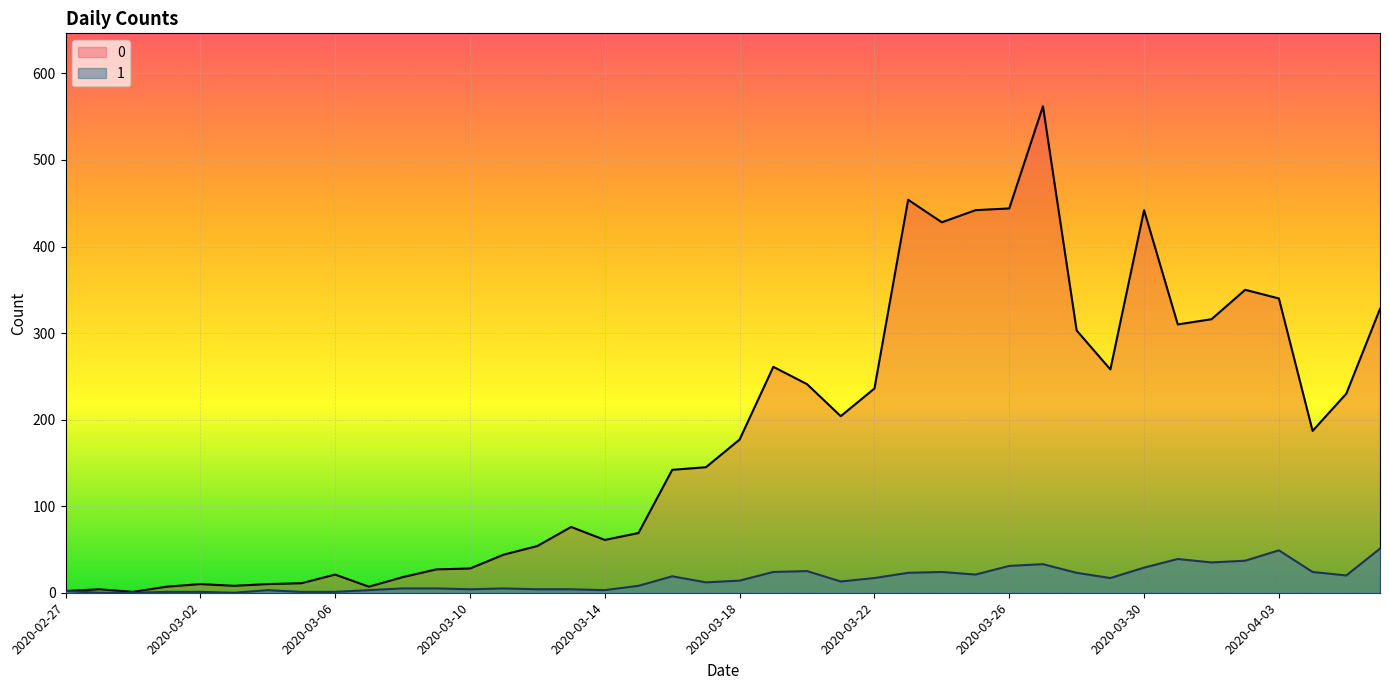

Reading right to left, list all the values displayed in this chart.

0: 2020-04-06=328	2020-04-05=230	2020-04-04=187	2020-04-03=340	2020-04-02=350	2020-04-01=316	2020-03-31=310	2020-03-30=442	2020-03-29=258	2020-03-28=303	2020-03-27=562	2020-03-26=444	2020-03-25=442	2020-03-24=428	2020-03-23=454	2020-03-22=236	2020-03-21=204	2020-03-20=241	2020-03-19=261	2020-03-18=177	2020-03-17=145	2020-03-16=142	2020-03-15=69	2020-03-14=61	2020-03-13=76	2020-03-12=54	2020-03-11=44	2020-03-10=28	2020-03-09=27	2020-03-08=18	2020-03-07=7	2020-03-06=21	2020-03-05=11	2020-03-04=10	2020-03-03=8	2020-03-02=10	2020-03-01=7	2020-02-29=1	2020-02-28=4	2020-02-27=2
1: 2020-04-06=51	2020-04-05=20	2020-04-04=24	2020-04-03=49	2020-04-02=37	2020-04-01=35	2020-03-31=39	2020-03-30=29	2020-03-29=17	2020-03-28=23	2020-03-27=33	2020-03-26=31	2020-03-25=21	2020-03-24=24	2020-03-23=23	2020-03-22=17	2020-03-21=13	2020-03-20=25	2020-03-19=24	2020-03-18=14	2020-03-17=12	2020-03-16=19	2020-03-15=8	2020-03-14=3	2020-03-13=4	2020-03-12=4	2020-03-11=5	2020-03-10=4	2020-03-09=5	2020-03-08=5	2020-03-07=3	2020-03-06=1	2020-03-05=1	2020-03-04=3	2020-03-03=0	2020-03-02=1	2020-03-01=1	2020-02-29=0	2020-02-28=0	2020-02-27=2